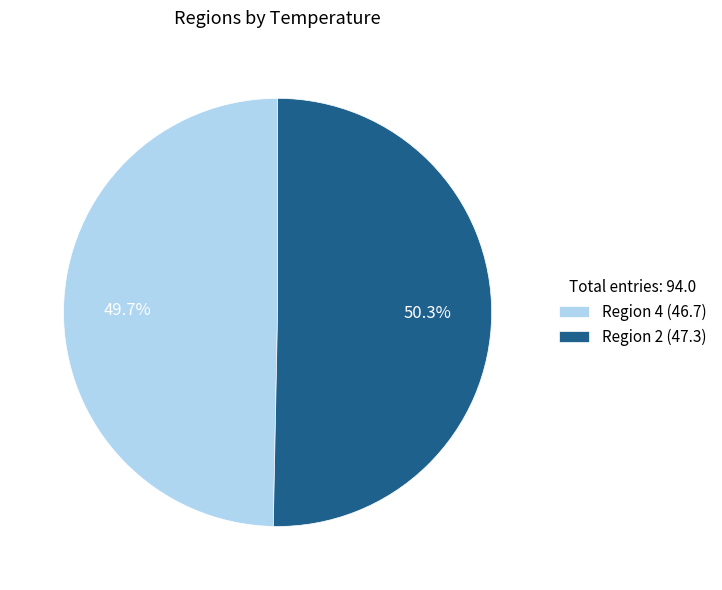

How many slices are in this pie chart?

2